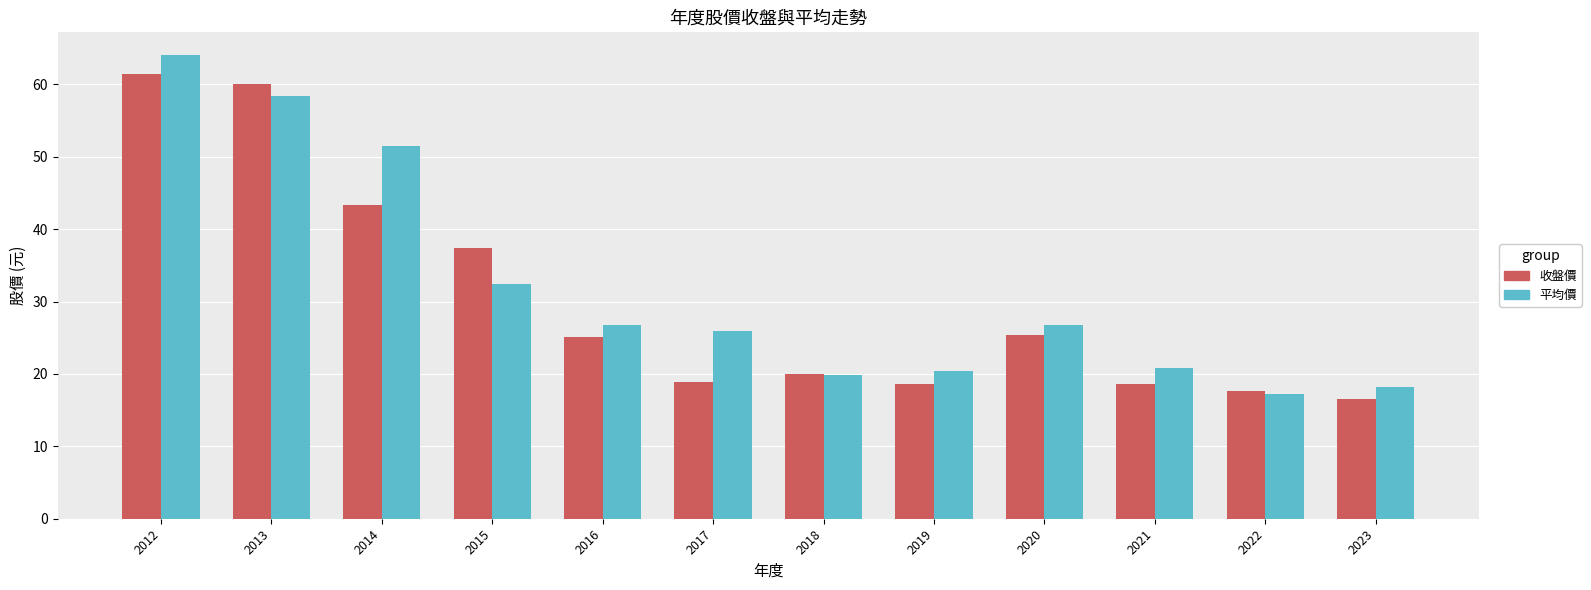

The 收盤價 series shows 33.2 at 2021. True or false?

False